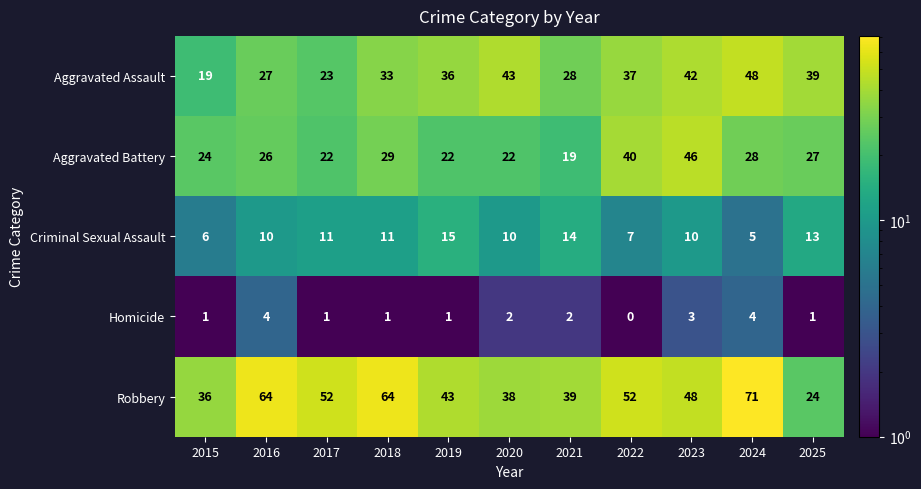

What is the spread (max minus min) of values at 2019?

42